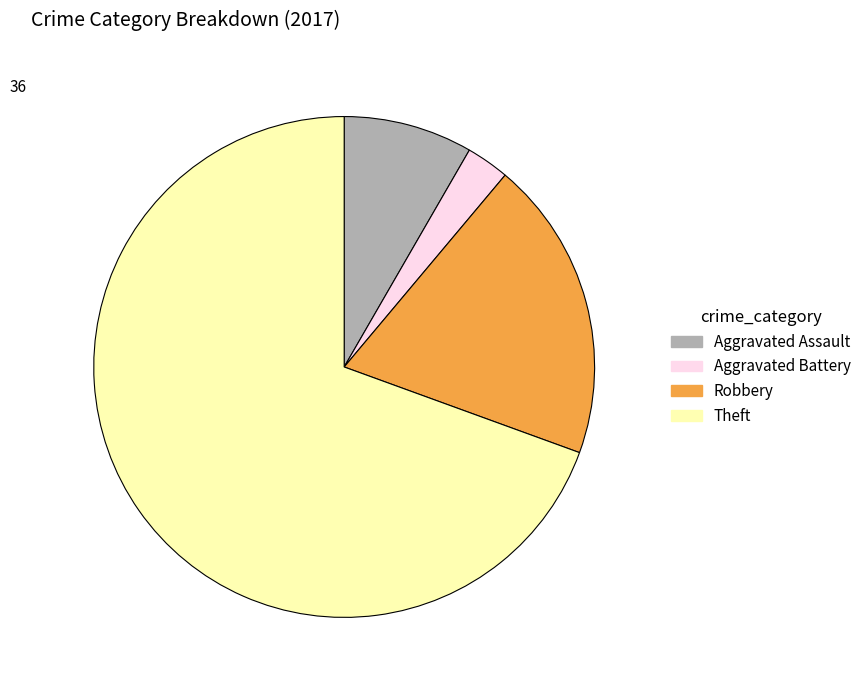

Is there a majority slice in this chart?

Yes